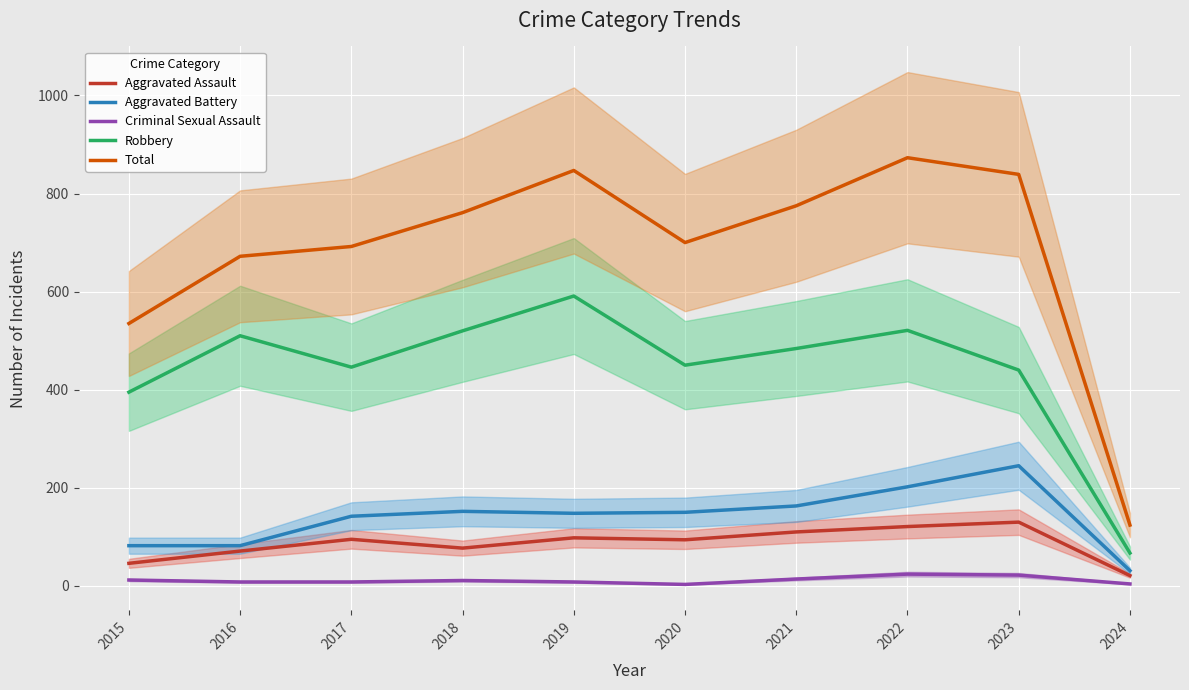

Which series changed the most between 2018 and 2019?

Total